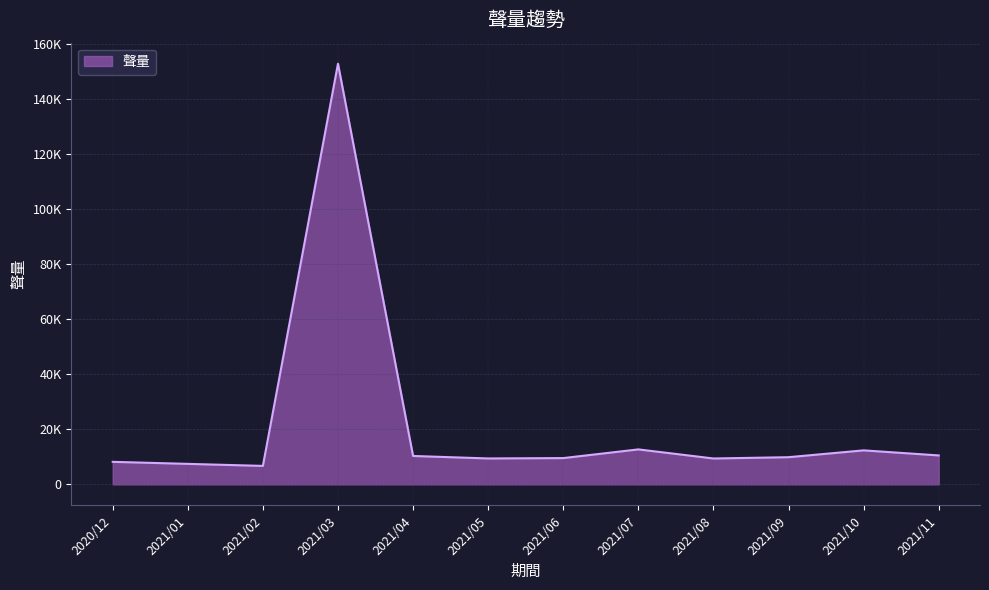

What is the difference between the values at 2021/09 and 2021/02?

3164